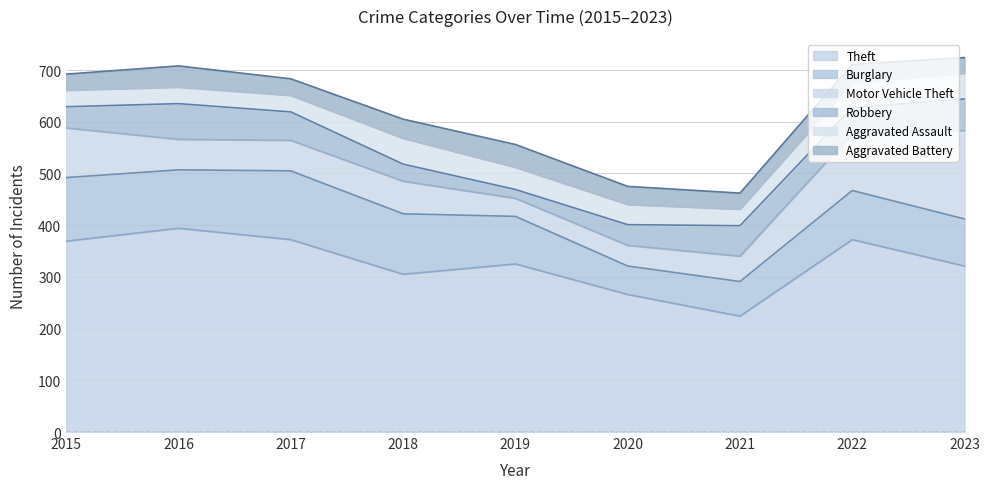

What is the value of the Aggravated Battery point at the 3rd from the left?

32